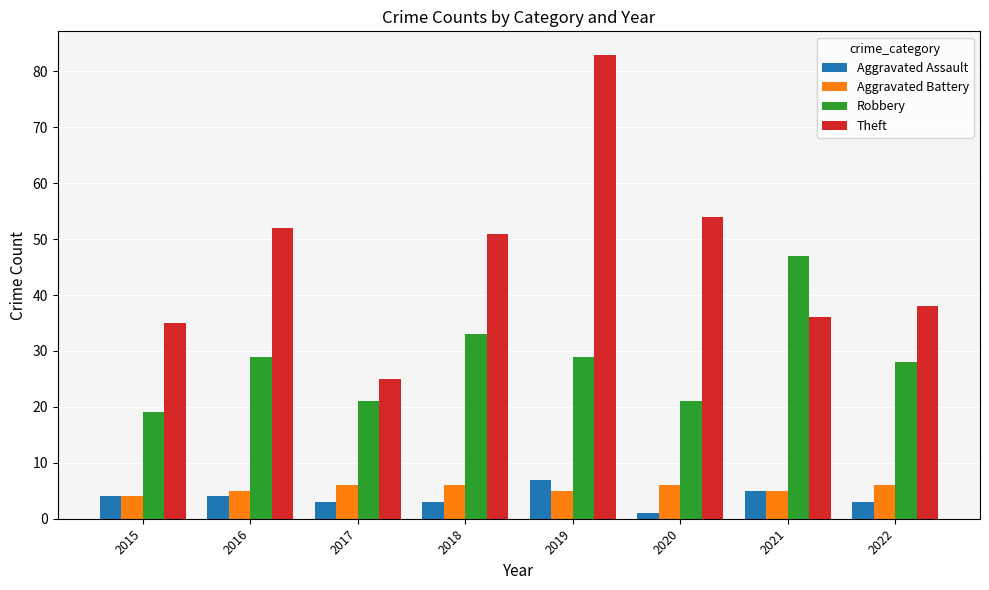

What is the maximum value shown in the chart?

83